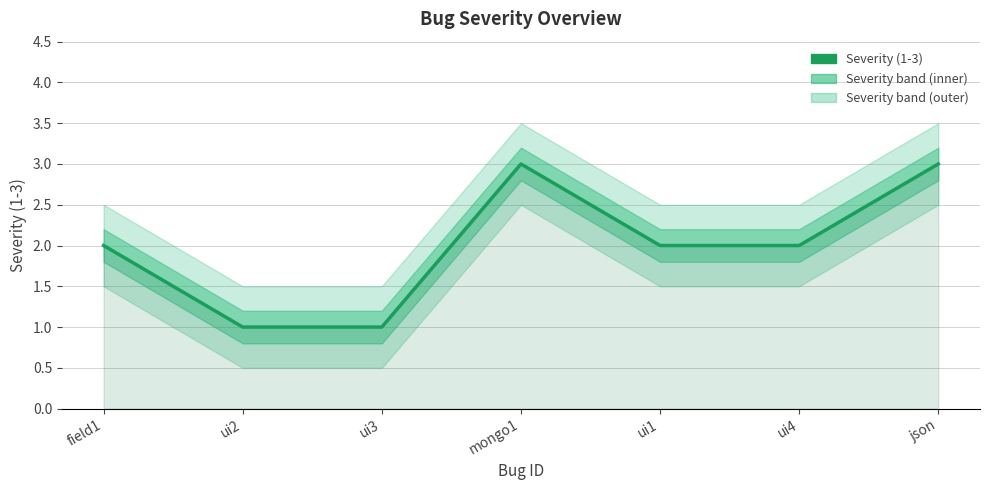

Reading left to right, list all the values displayed in this chart.

2	1	1	3	2	2	3